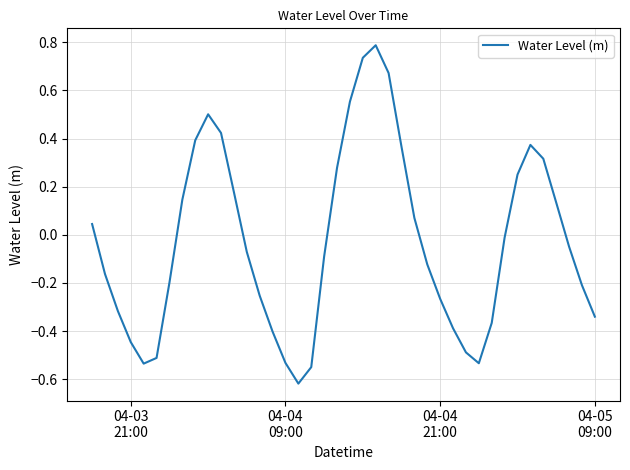

How many values are below zero?

23